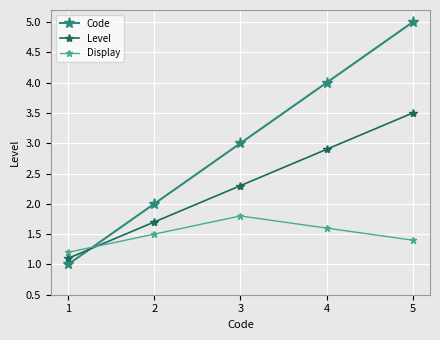

True or false: Display has more than 0 points higher than both neighbors.

True